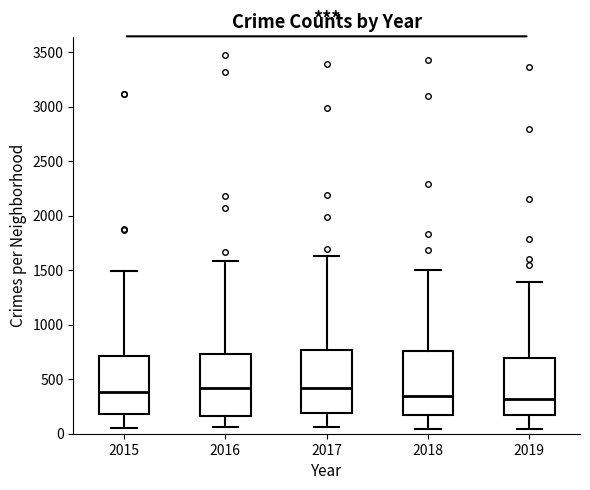

Reading left to right, transcribe this box plot: for each box, give where its median line is, the range the box spans, and where its two whiskers end, as read against the y-axis. The values are not printed on the chart, so give them approximately, as read against the axis.

2015: median 400, box 200 to 700, whiskers 50 to 1500
2016: median 400, box 150 to 750, whiskers 50 to 1600
2017: median 400, box 200 to 750, whiskers 50 to 1650
2018: median 350, box 150 to 750, whiskers 50 to 1500
2019: median 300, box 200 to 700, whiskers 50 to 1400